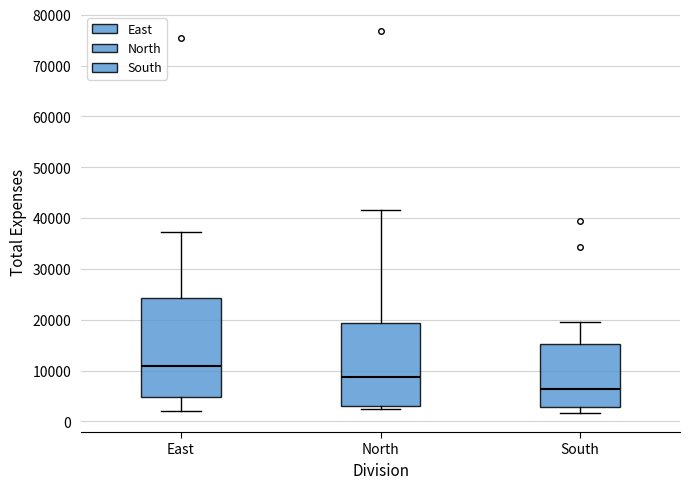

Which box is the tallest, from its lower edge to its upper edge?

East